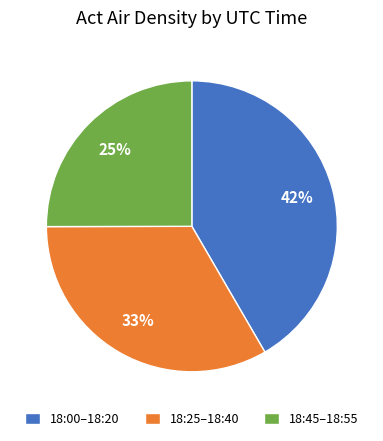

Does any single category account for the majority?

No